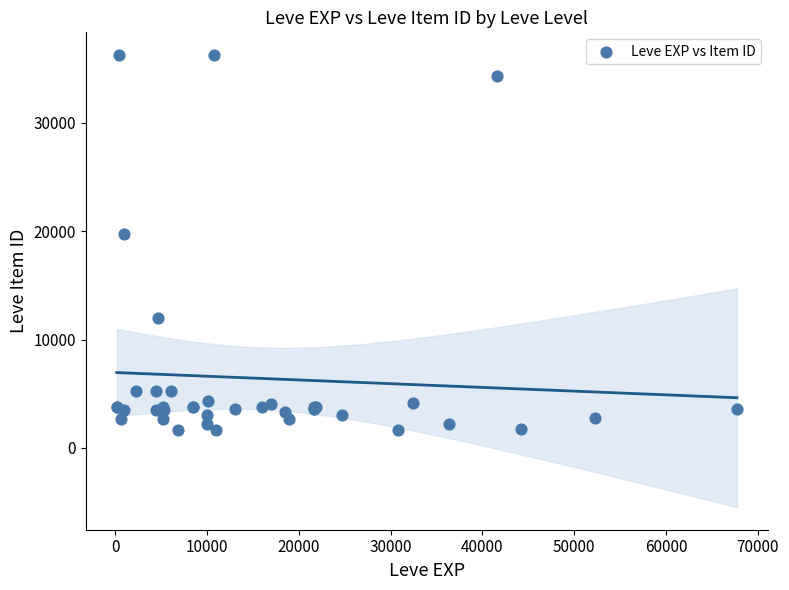

What Y value in the scatter plot is closest to 18967?

19744